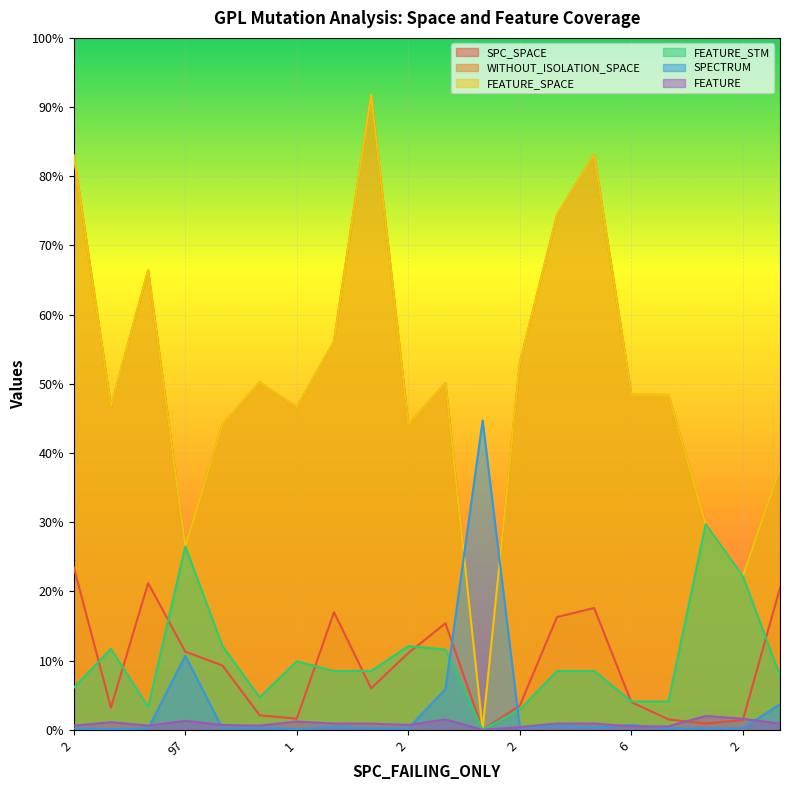

Does the chart display data point markers on the line(s)?

No